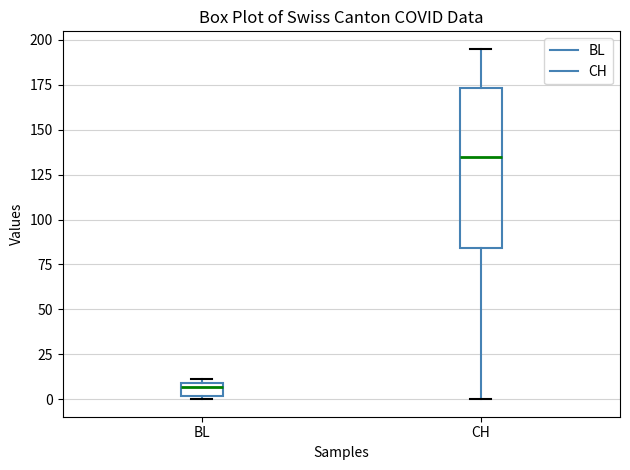

Which box is the tallest, from its lower edge to its upper edge?

CH